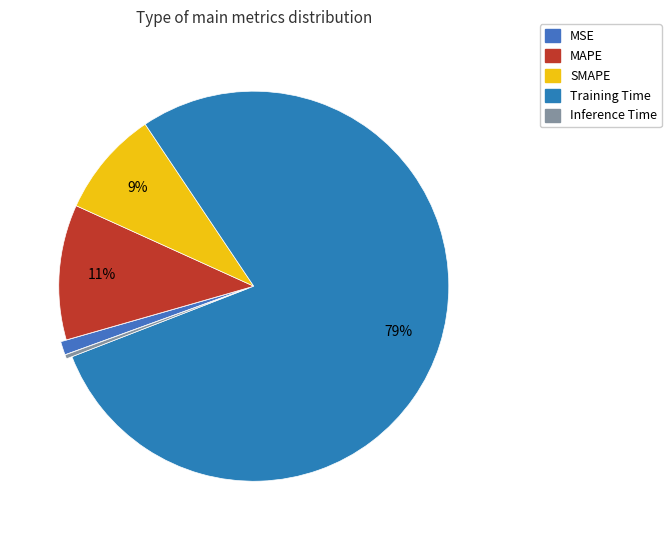

To the nearest percent, what is the average slice percentage?

20%